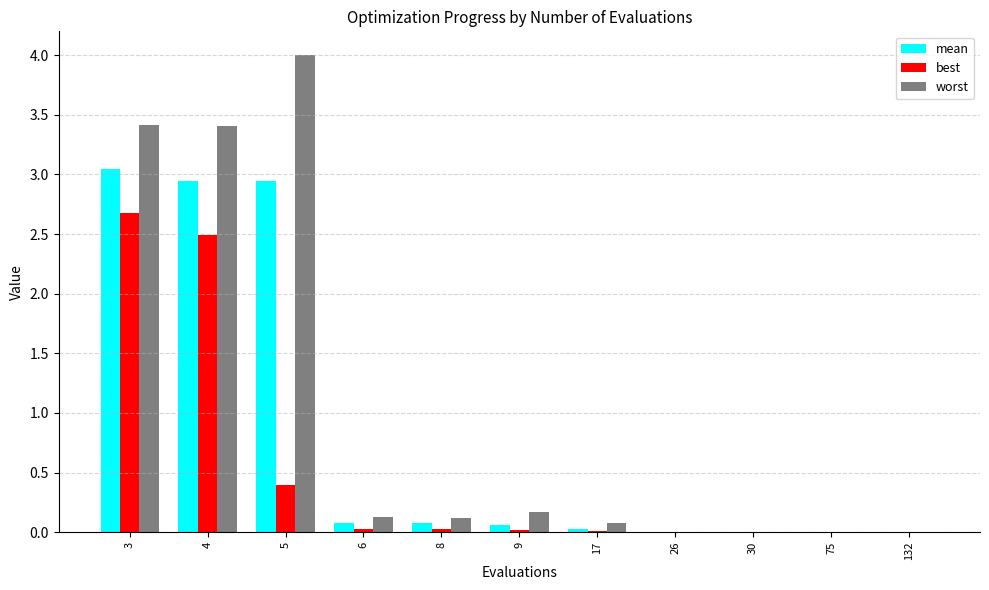

Is it true that mean equals 0.0 at 17?

True